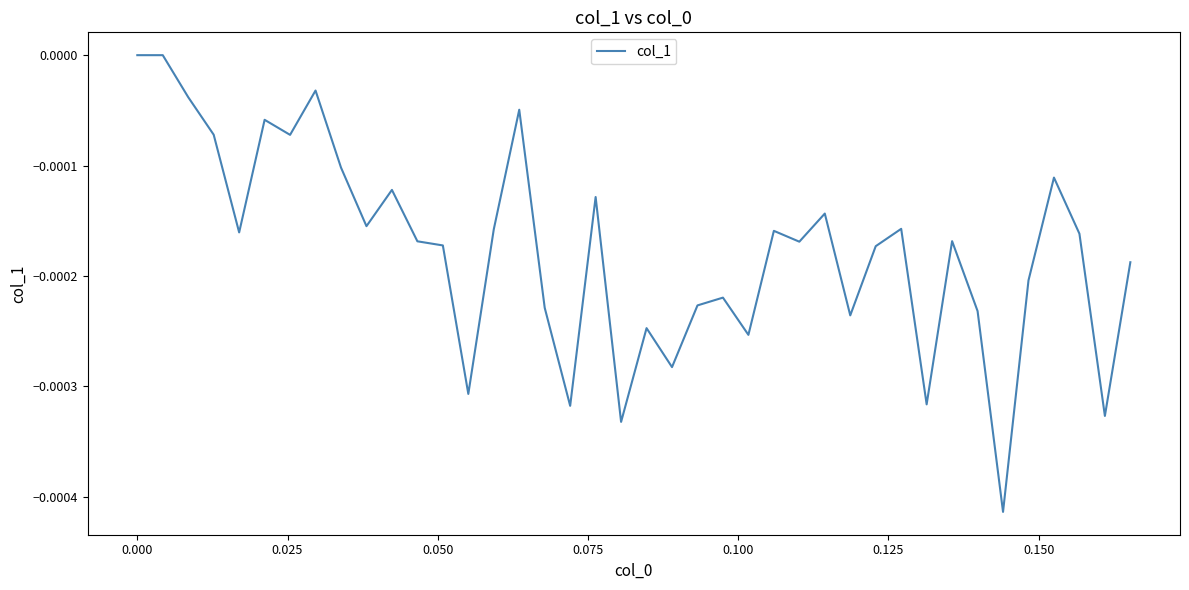

How many lines are shown in the chart?

1